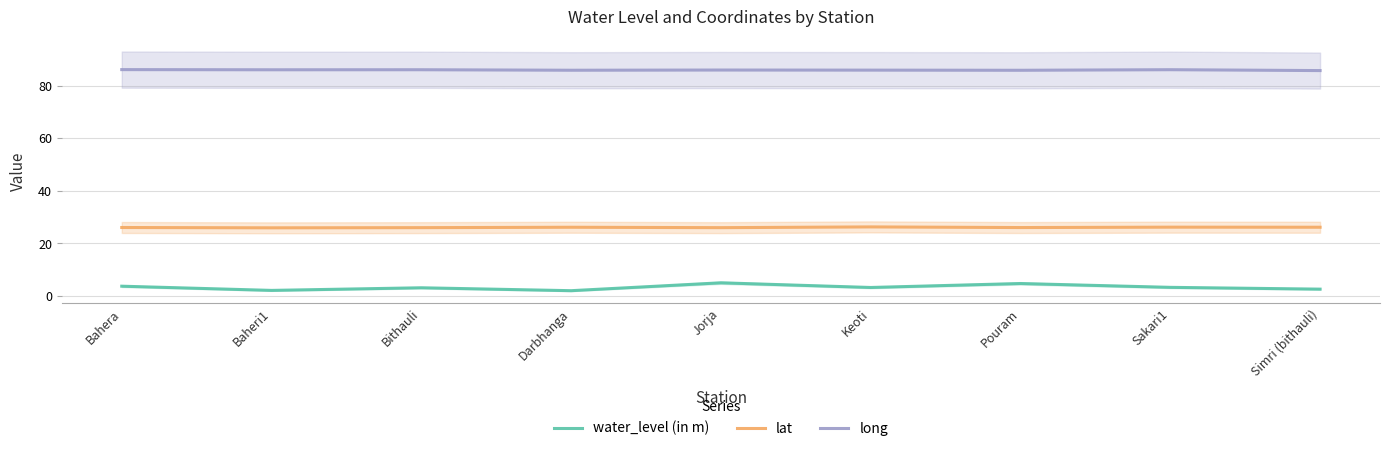

Which series has the largest total across all categories?

long